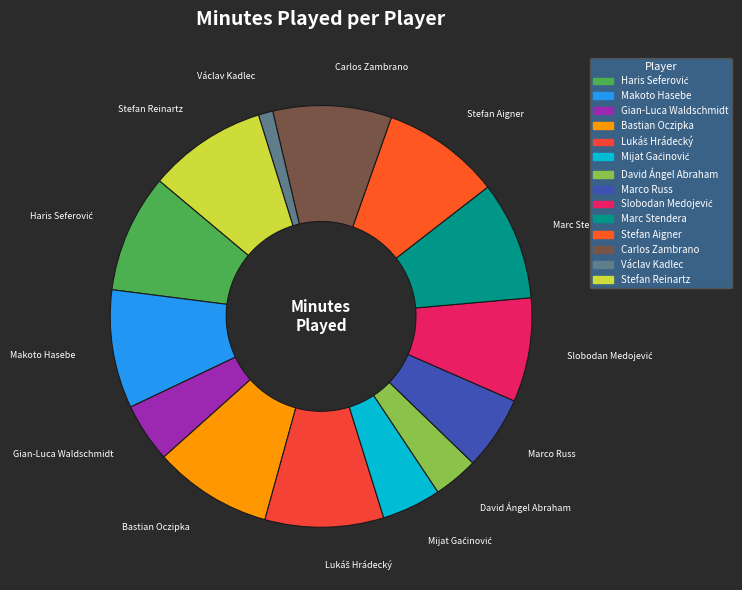

Is the sum of Makoto Hasebe and Gian-Luca Waldschmidt greater than half?

No